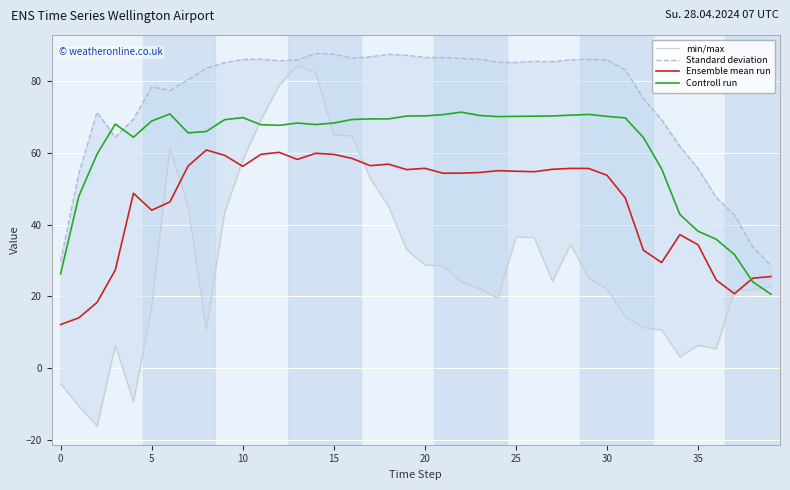

What value does the Ensemble mean run series have at 35?

34.4